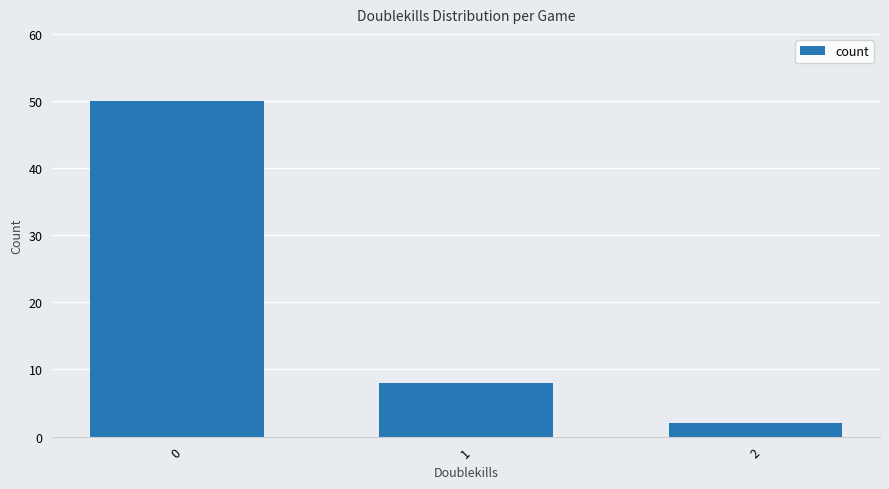

List the labels in order of value, largest first.

0, 1, 2